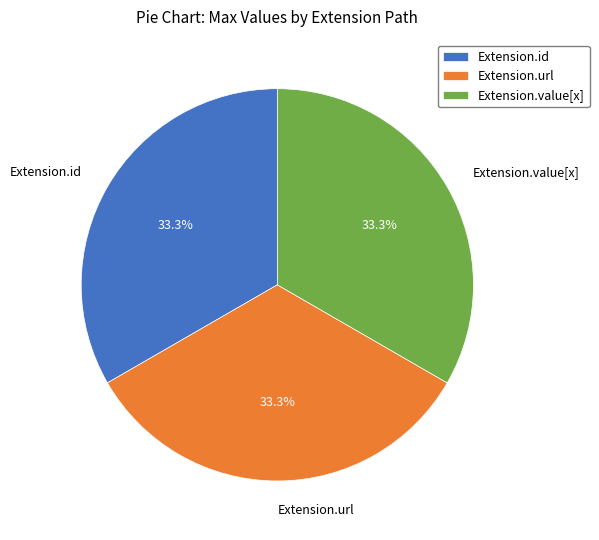

Is Extension.value[x] the majority of the pie?

No